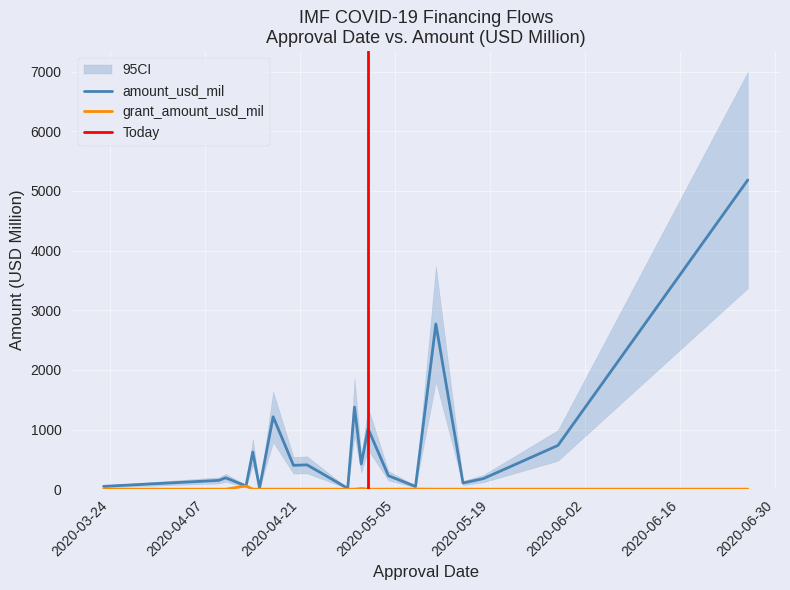

What is the value of the amount_usd_mil point at the 31st from the left?

2769.2